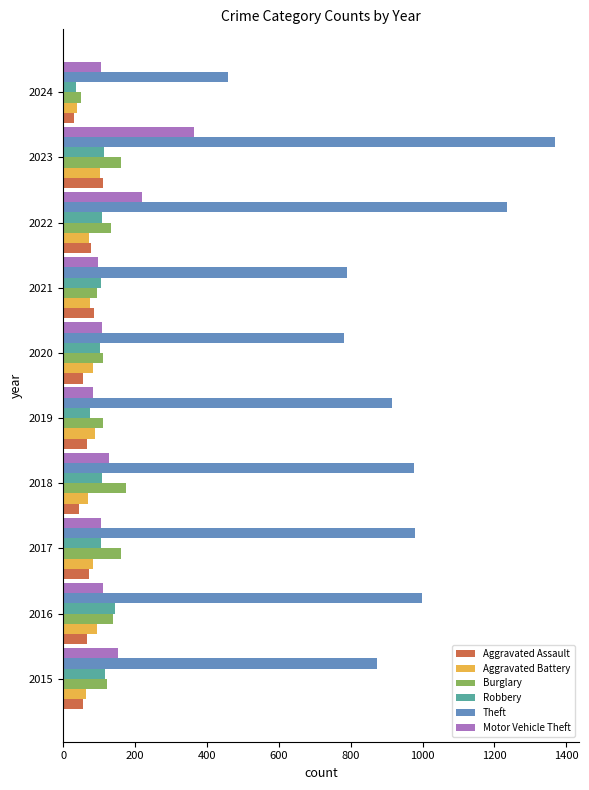

What is the total value across all series at 2018?

1500